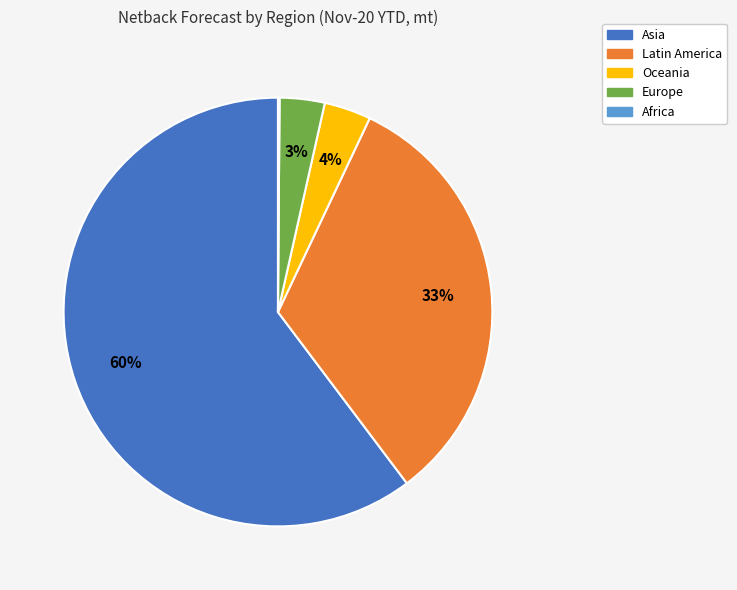

The Latin America slice represents 40% of the pie. True or false?

False